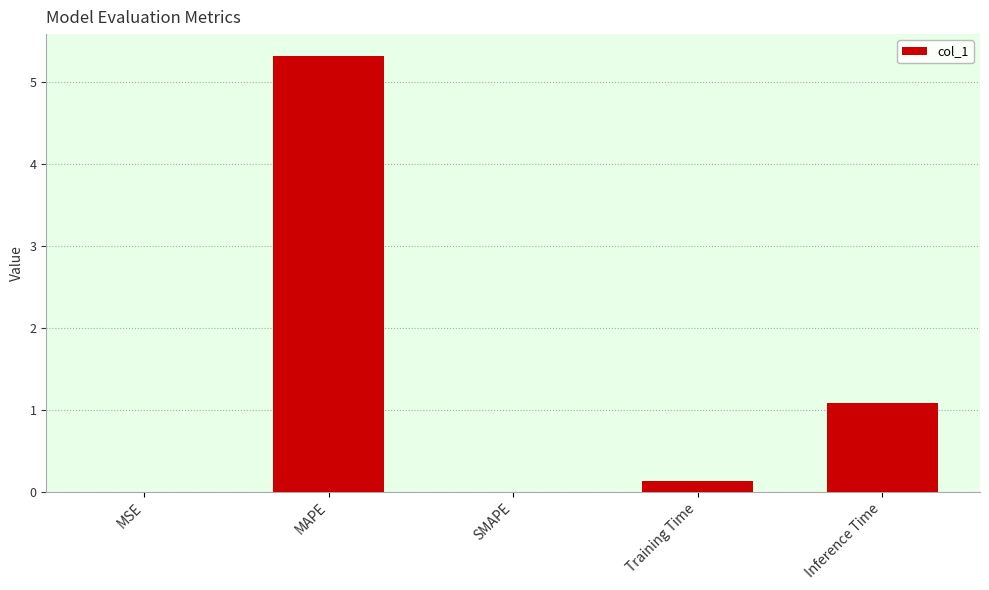

Where is the data nearest to the value 2?

Inference Time